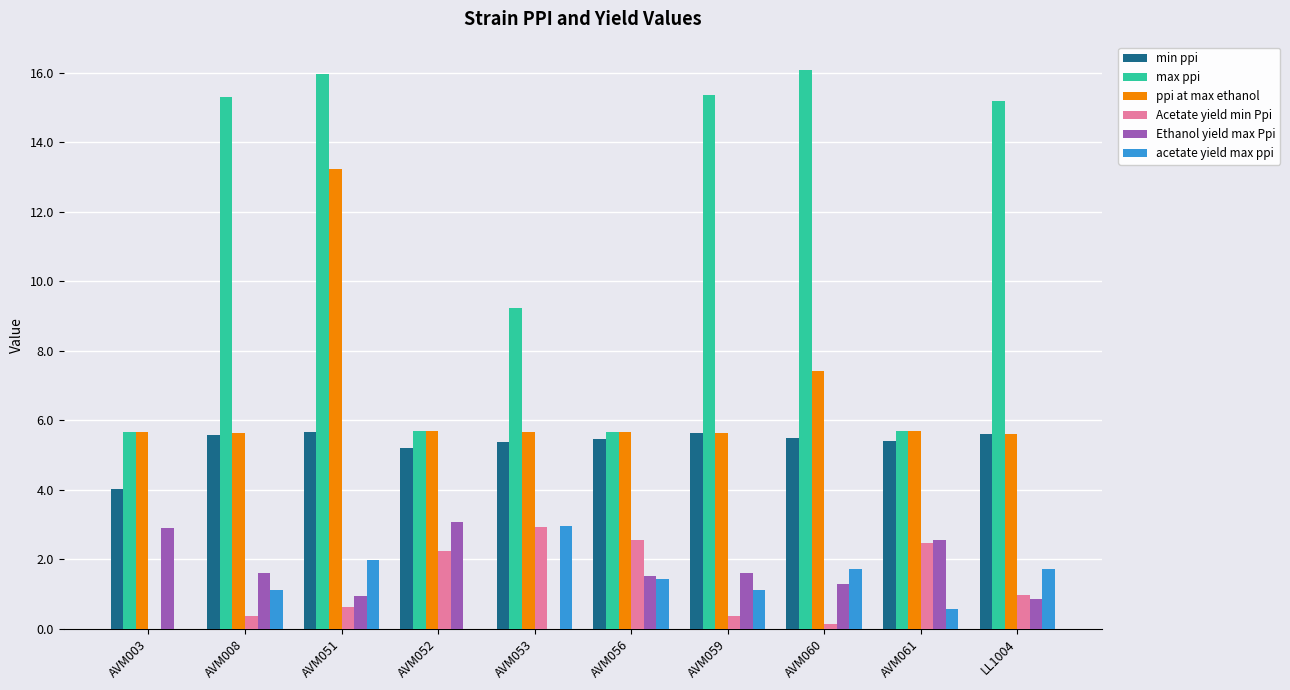

Is the value of Ethanol yield max Ppi at AVM008 greater than the value of max ppi at AVM051?

No